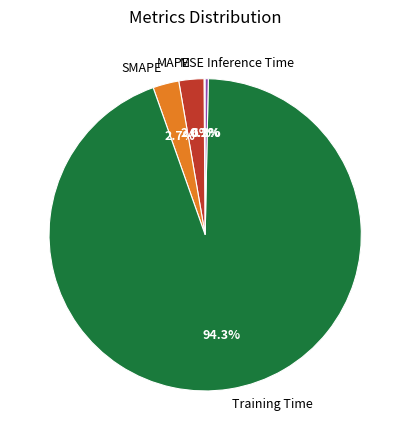

Does any single category account for the majority?

Yes